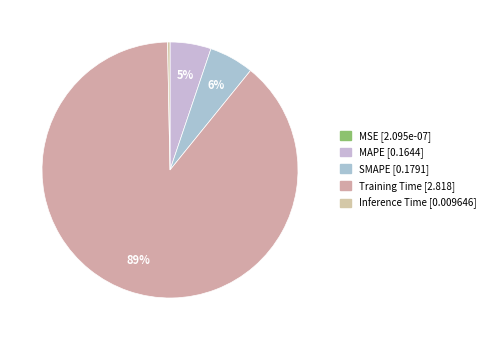

To the nearest percent, what percentage of the pie is Training Time?

89%